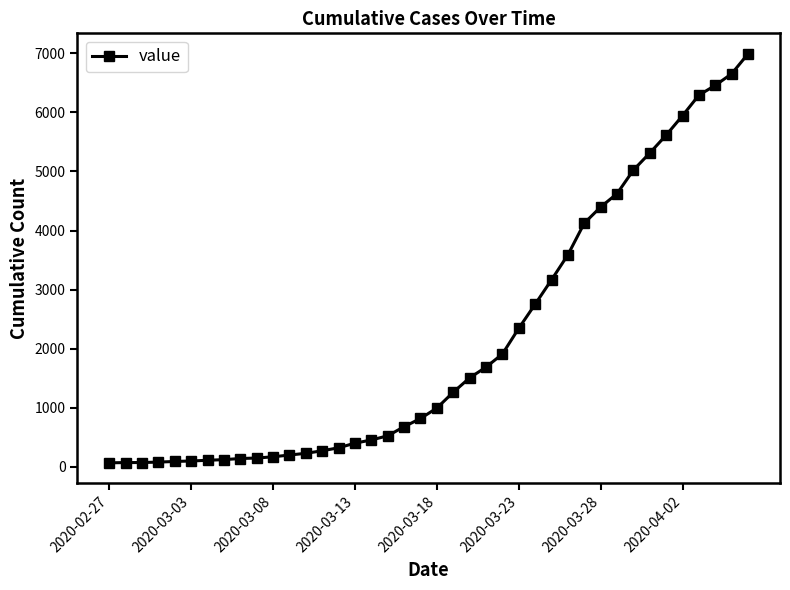

What is the maximum value shown in the chart?

6994